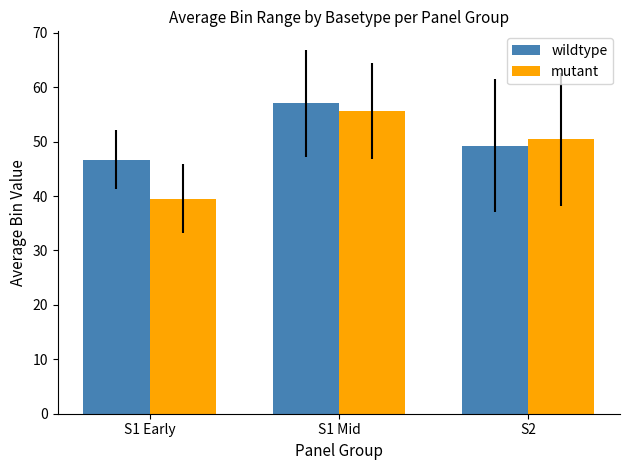

What is the difference between the highest and lowest values at S1 Mid?

1.3